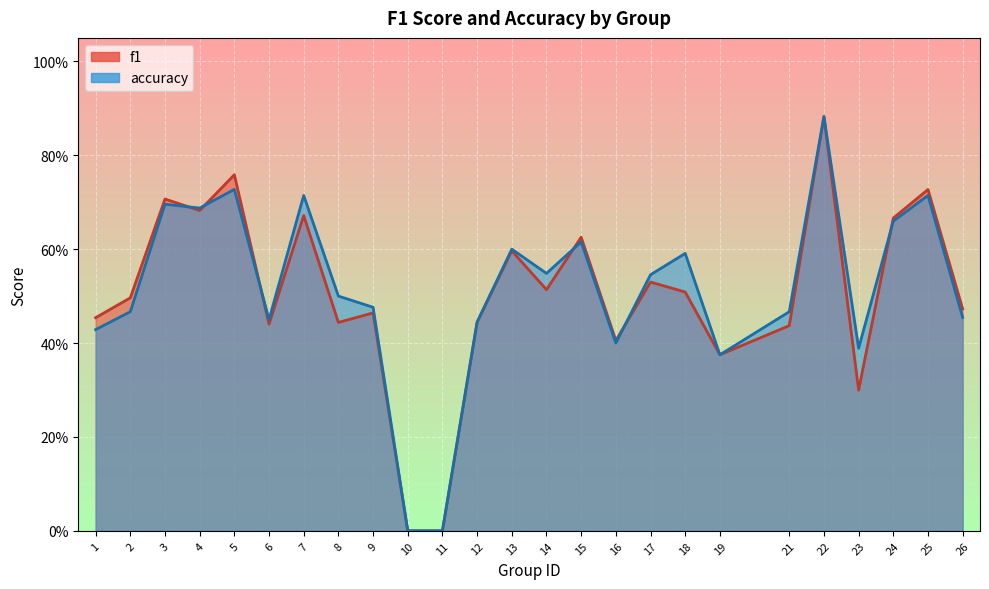

How many interior local peaks does the f1 series have?

9